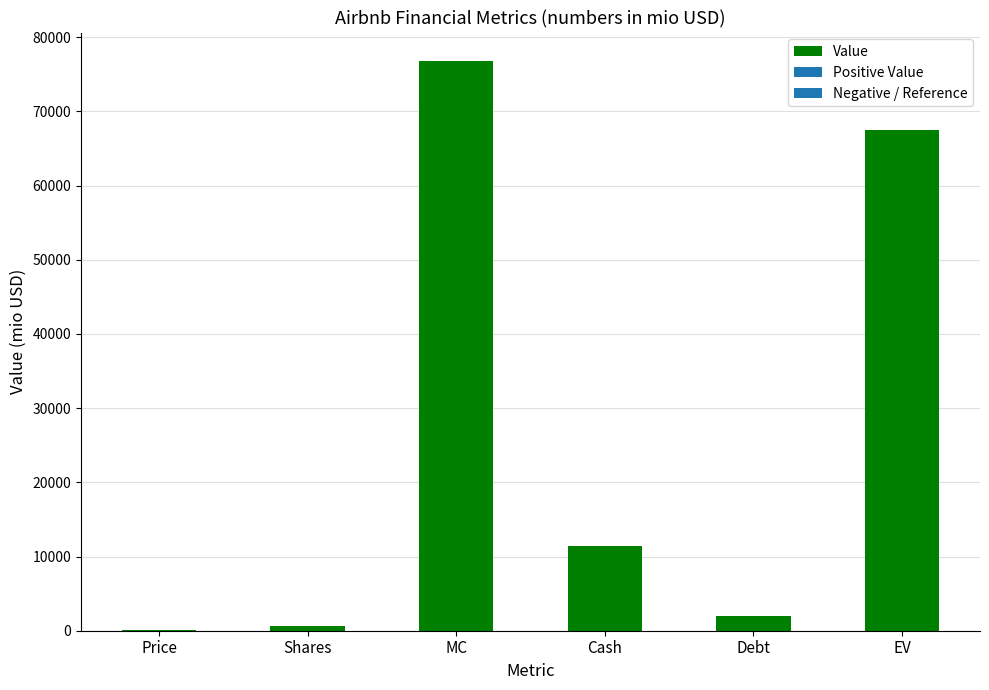

What is the average value?

26384.7